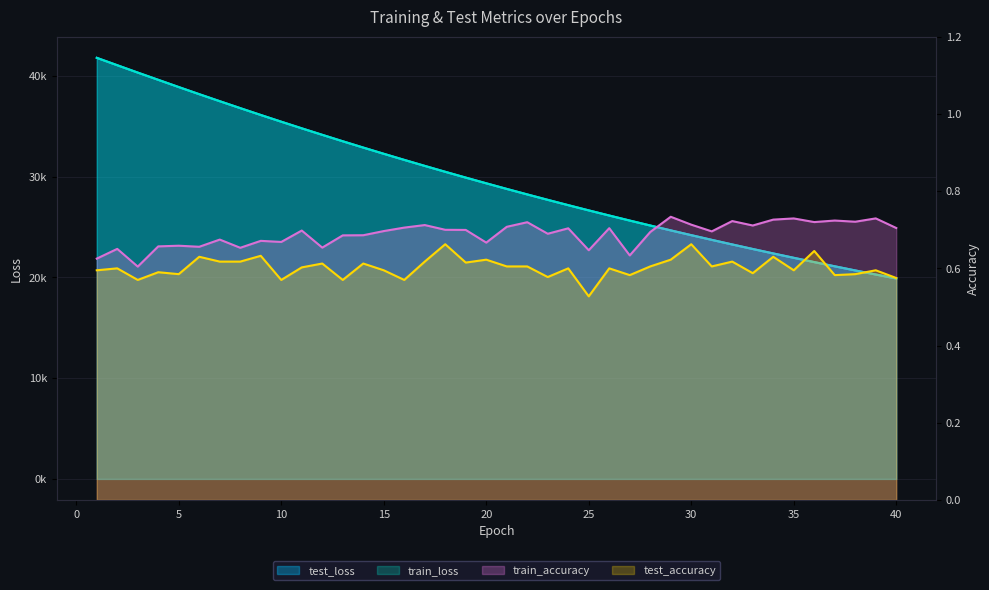

The test_accuracy series shows 0.6 at 20. True or false?

True